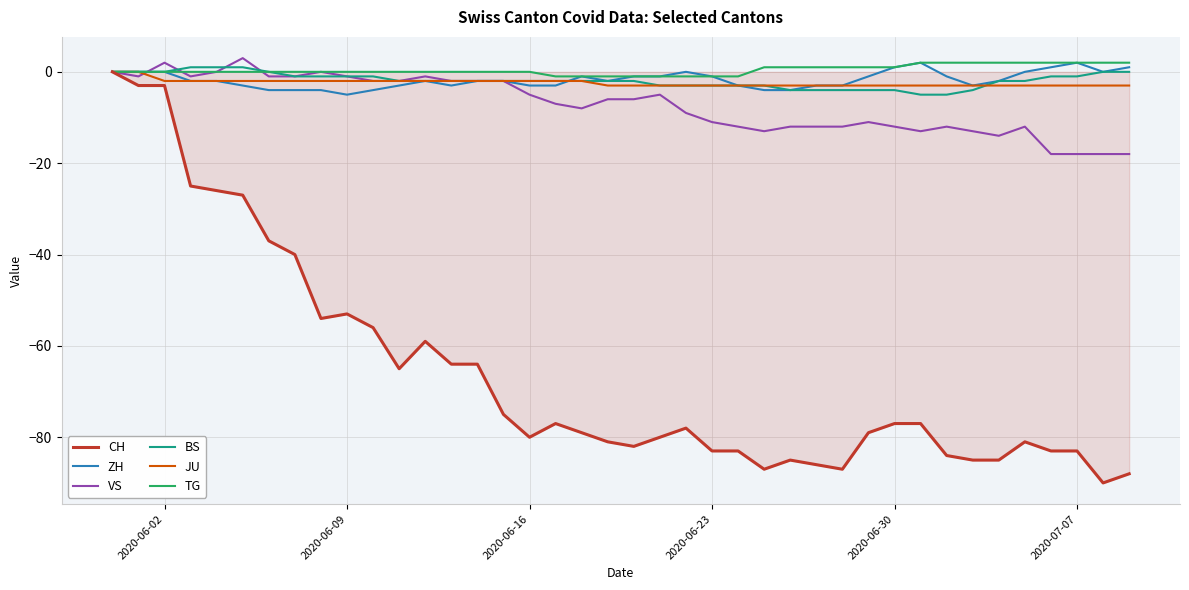

What is the minimum value for ZH?

-5